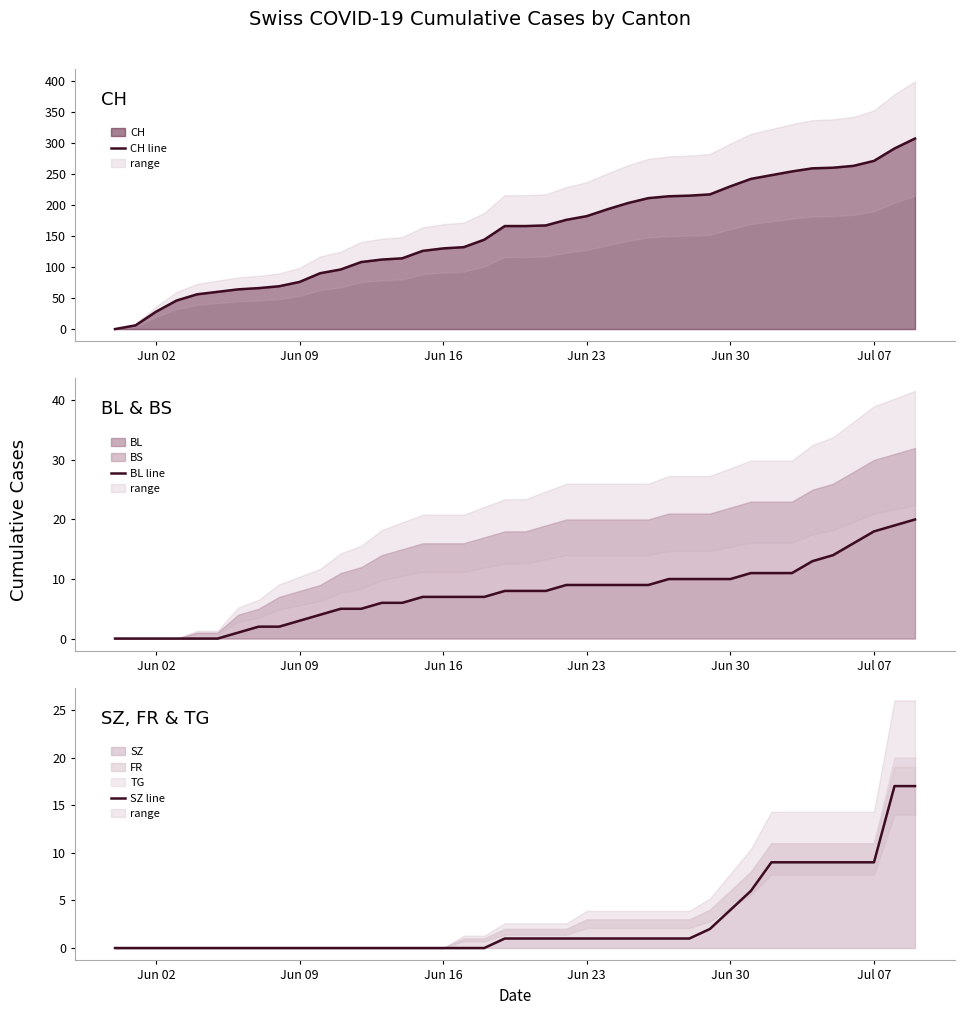

Which series has the widest spread of values?

CH line